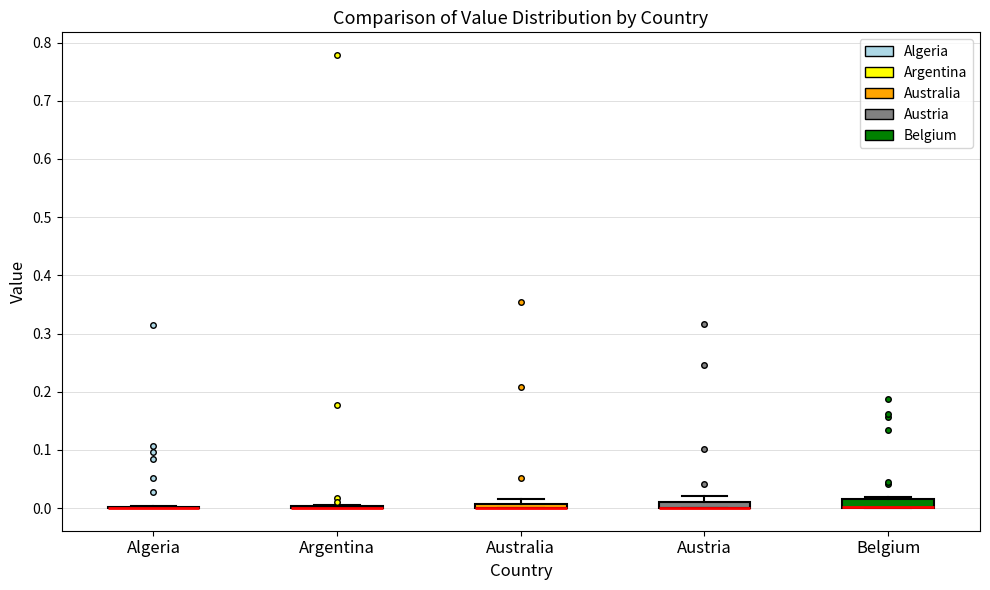

Where is the lower edge of the box for Austria on the y-axis? The values are not printed on the chart, so give them approximately, as read against the axis.

0.00